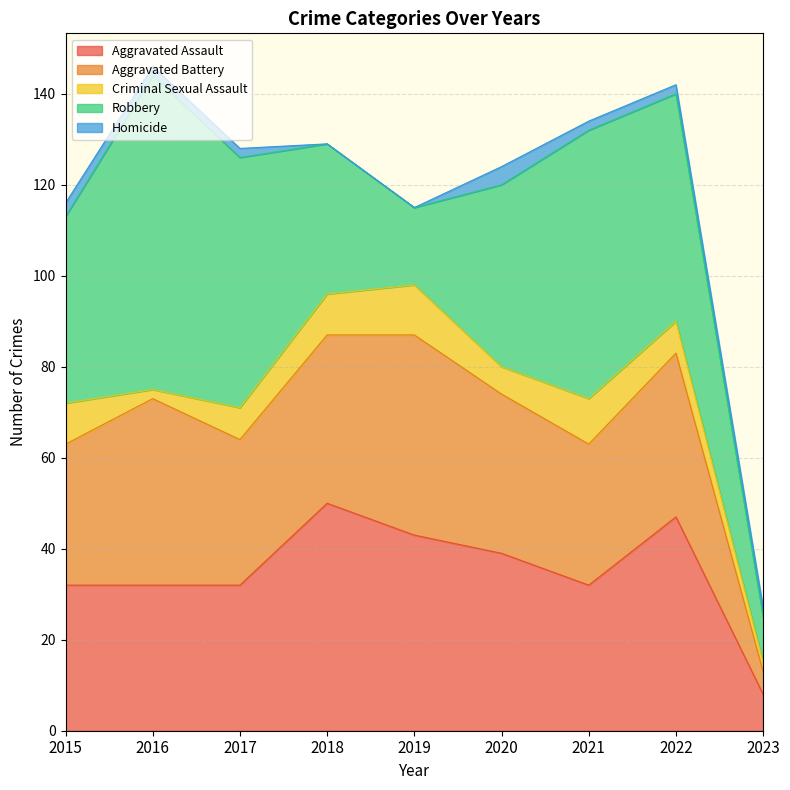

What are all the series names shown in the legend?

Aggravated Assault, Aggravated Battery, Criminal Sexual Assault, Robbery, Homicide